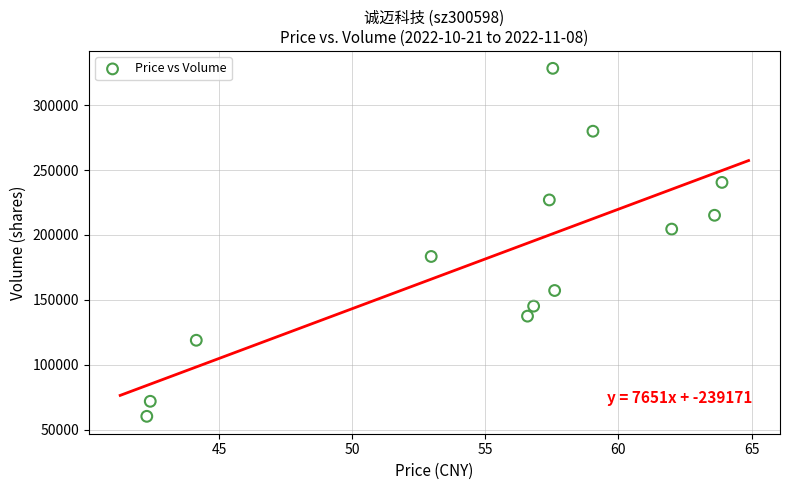

What is the range of Y values (max minus min)?

267790